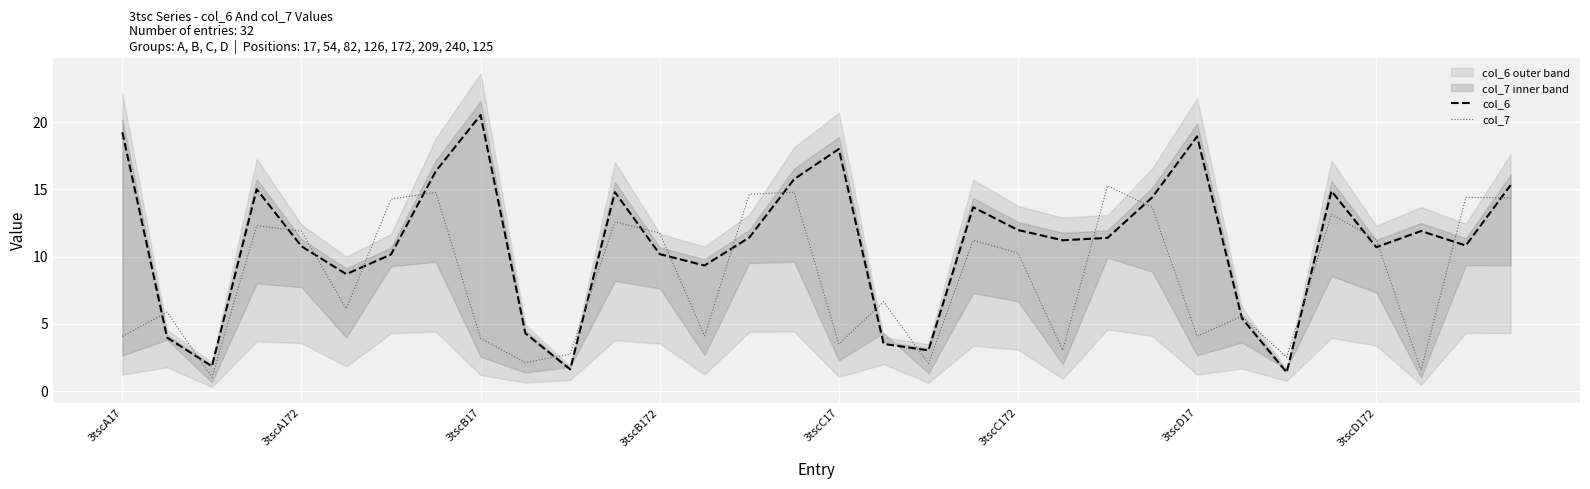

What is the sum of all col_7 values?

269.3